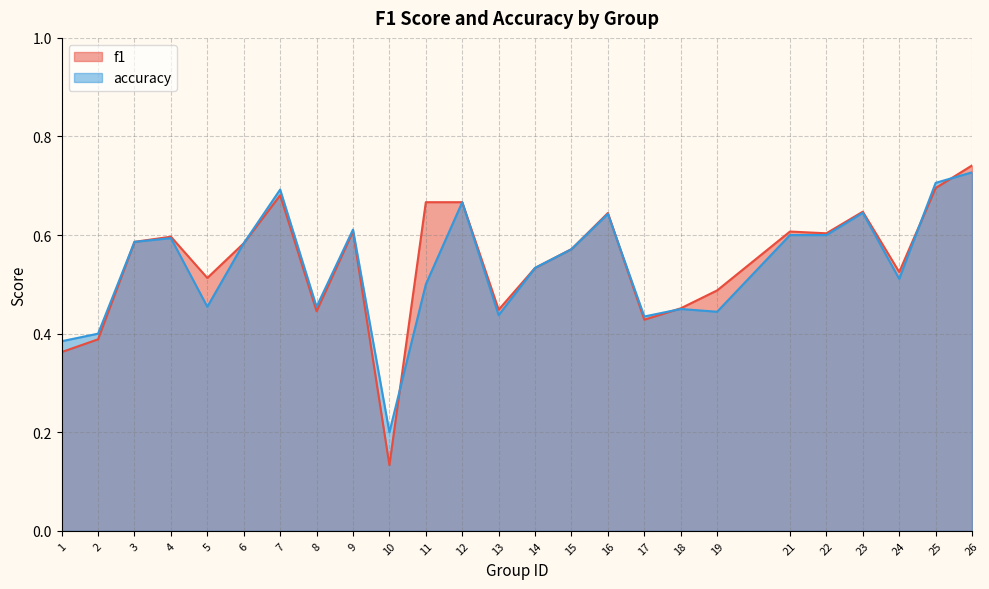

What is the value of the f1 point at the 6th from the left?

0.6